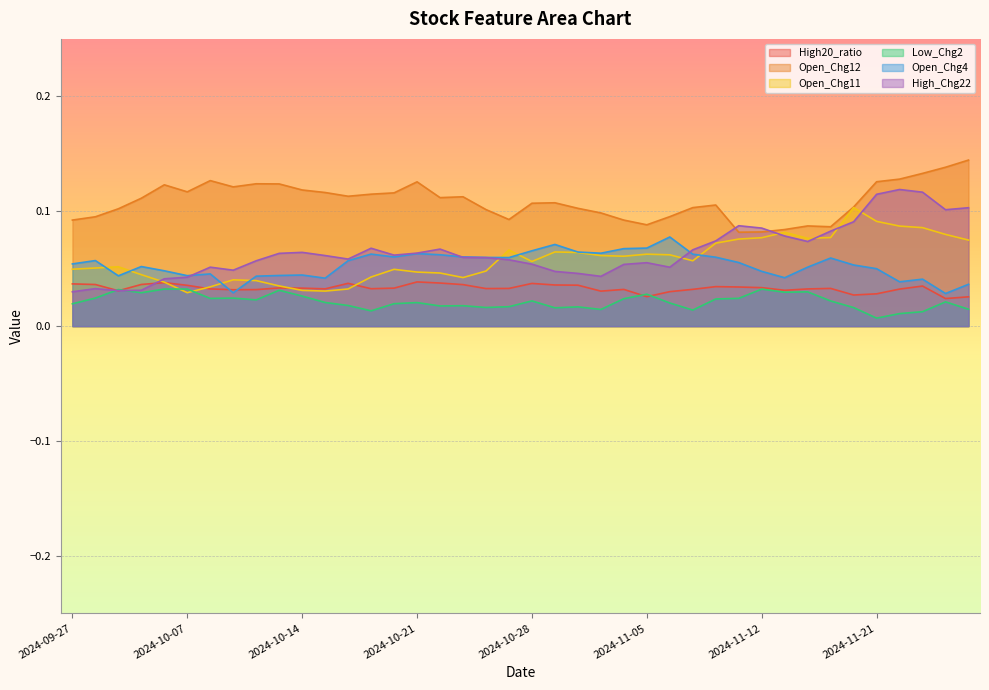

What is the value of the Open_Chg4 point at the 2nd from the left?

0.1